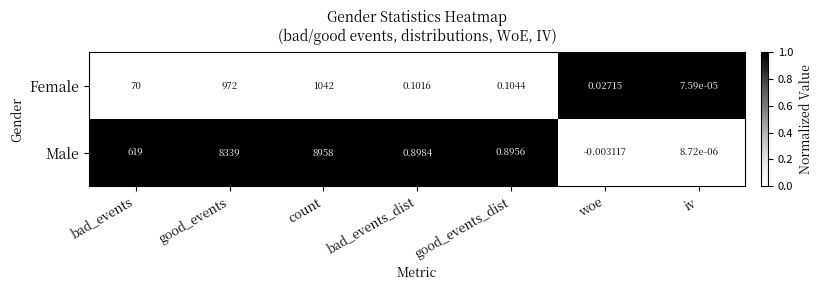

List the series in order of their overall mean, lowest first.

Female, Male